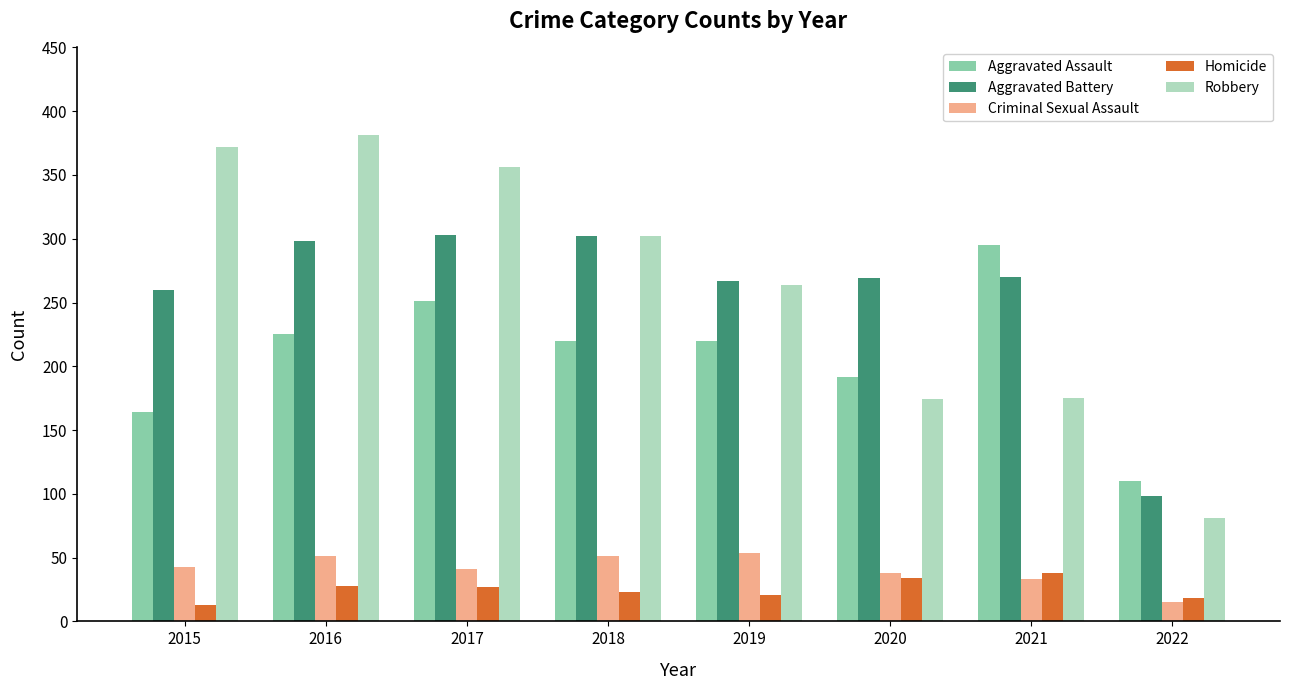

At which label is Aggravated Assault closest to 202?

2020